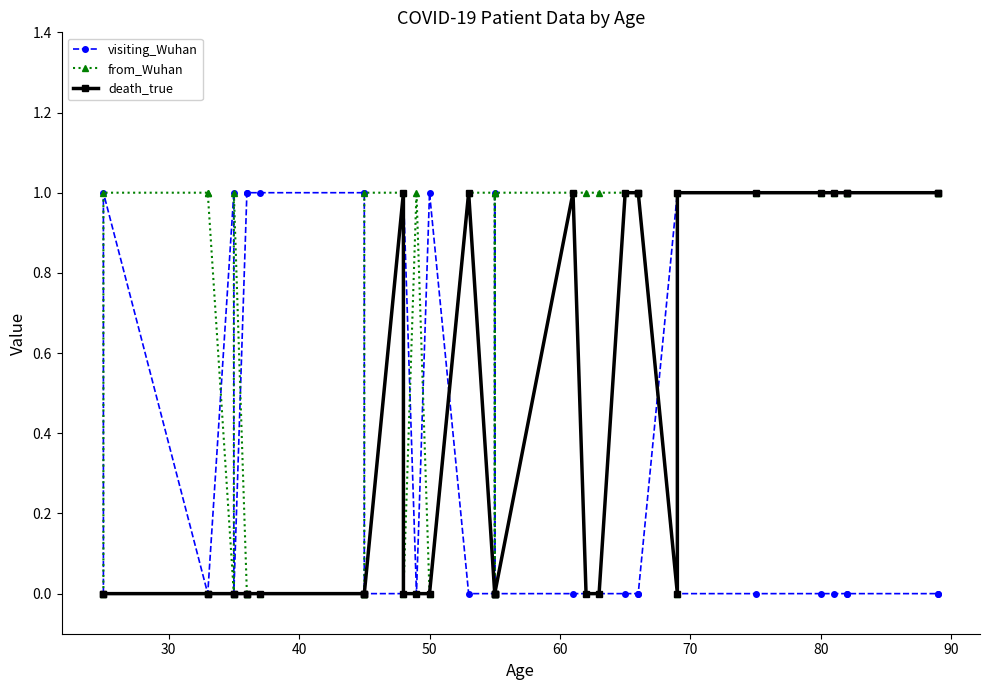

Between 100 and 30, which series saw the biggest shift?

visiting_Wuhan